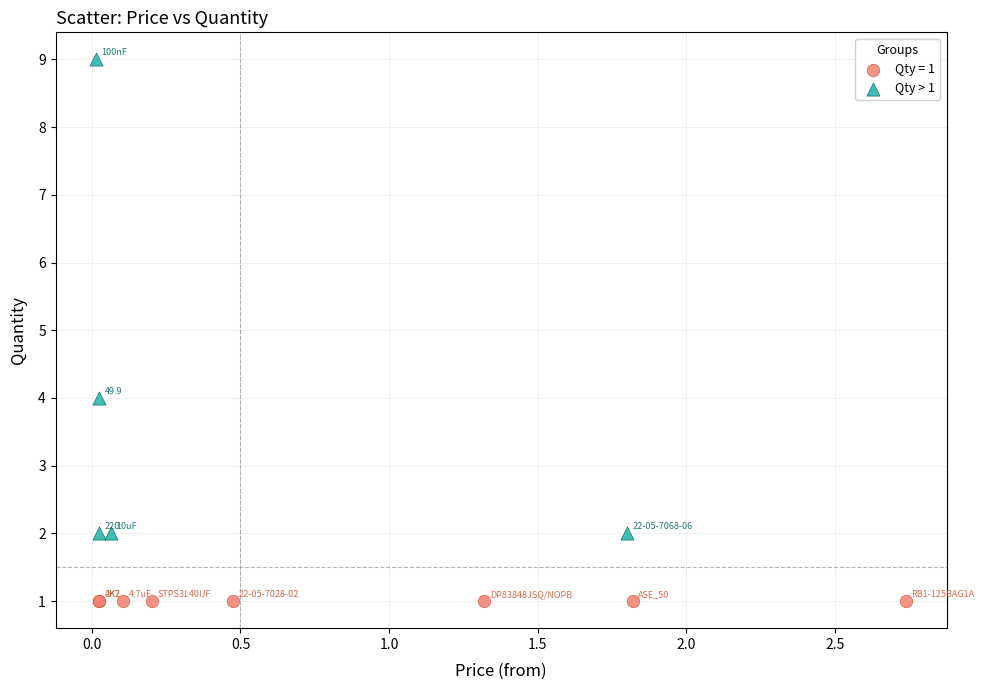

Which series contains the lowest Y value?

Qty = 1